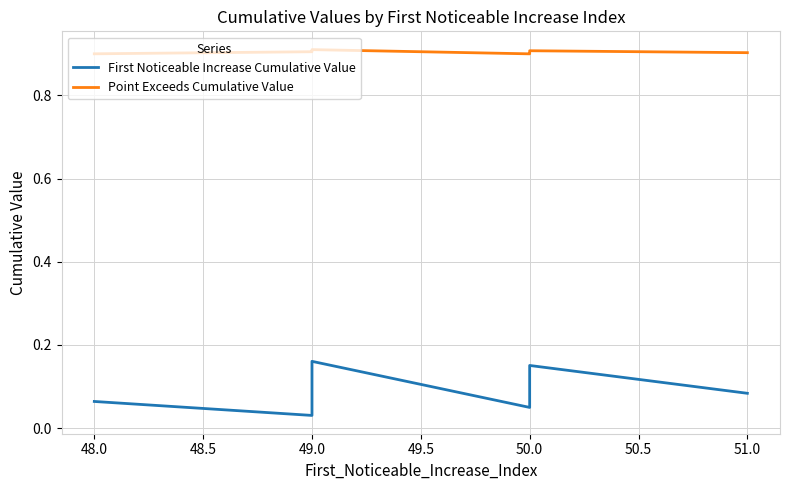

Count the number of data series in this chart.

2